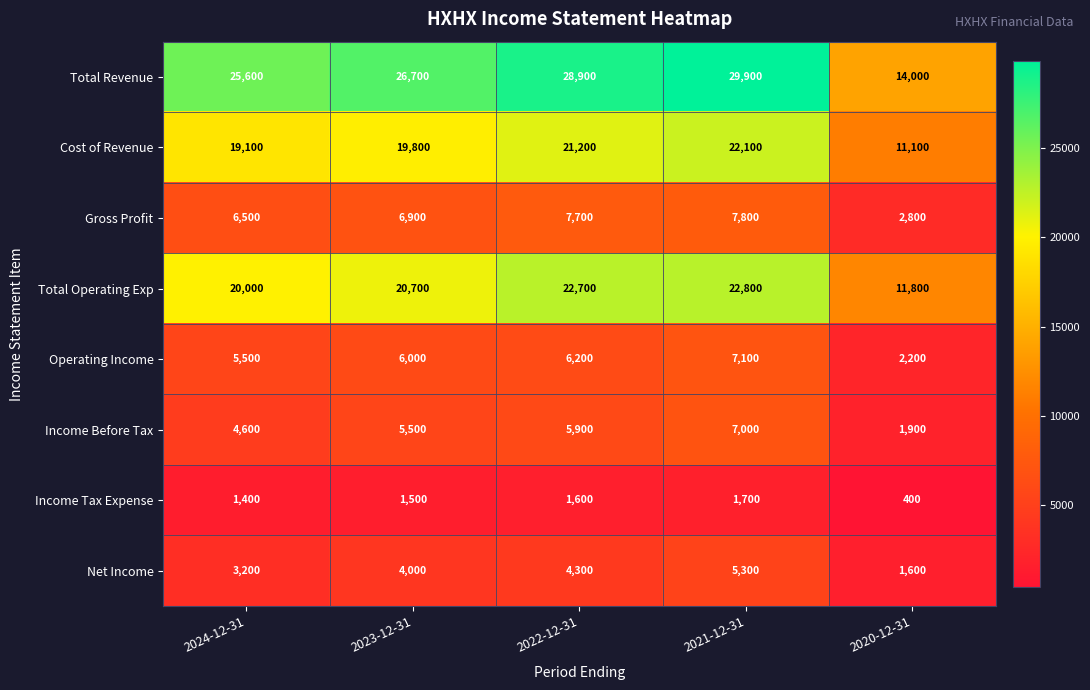

The value of Income Tax Expense at 2022-12-31 is 776. True or false?

False